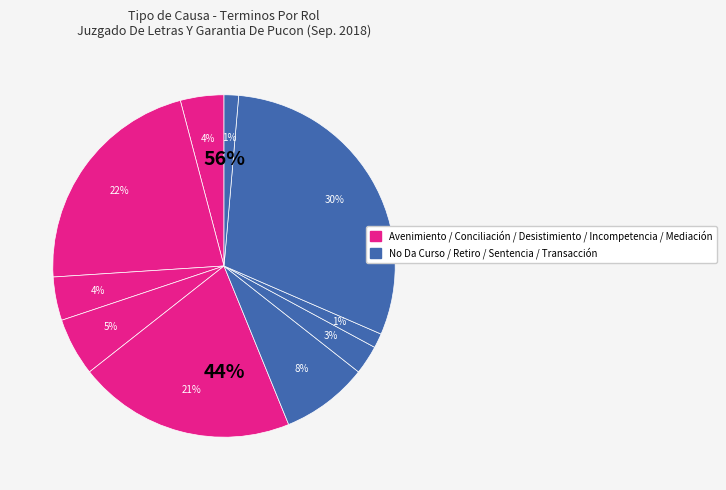

To the nearest percent, what is the difference between the Desistimiento and Retiro slice percentages?

3%